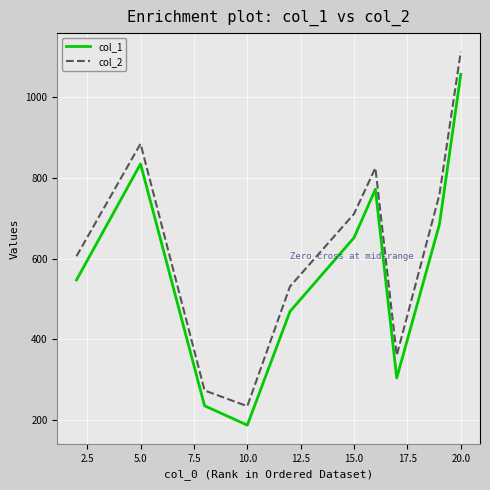

What is the difference between the maximum and minimum values in the col_1 series?

870